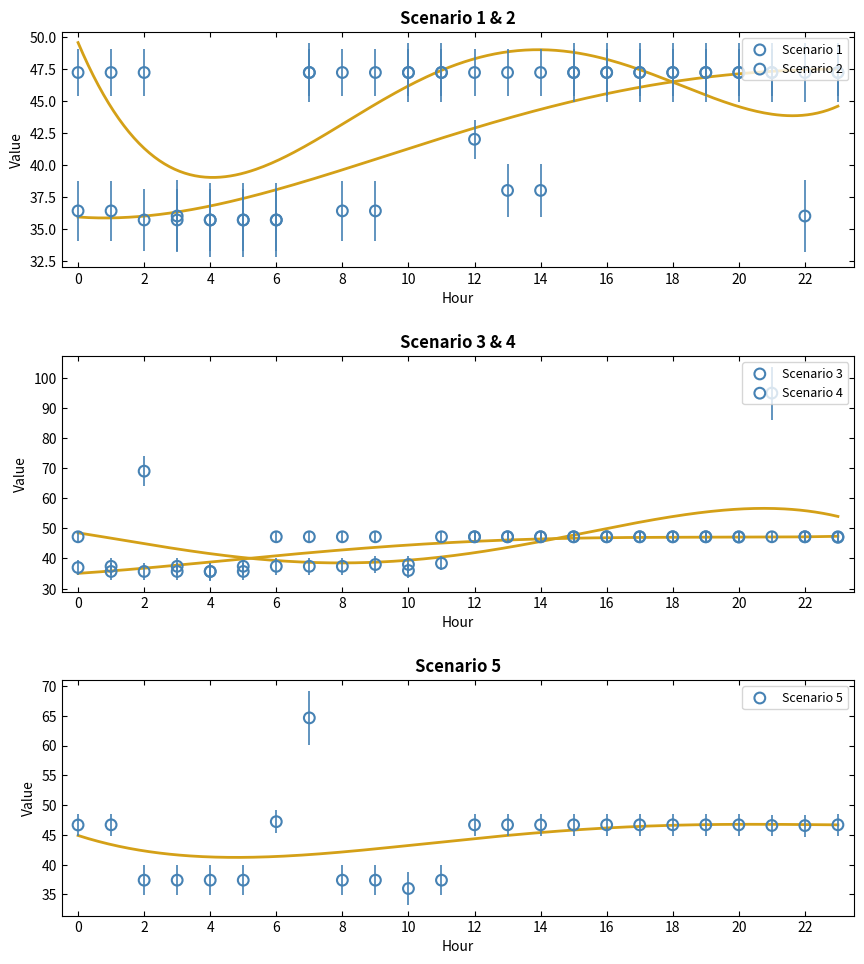

At which category is the sum across all series the highest?

21